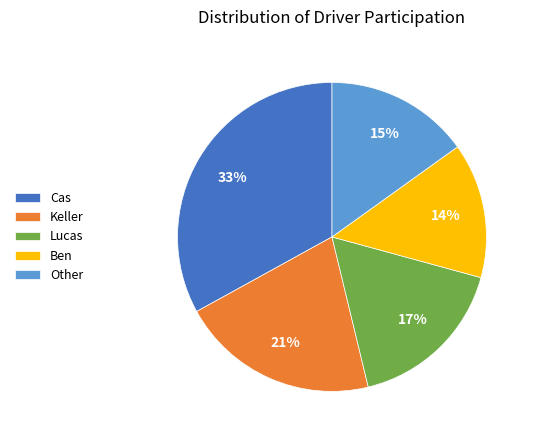

Count the number of slices in the pie.

5